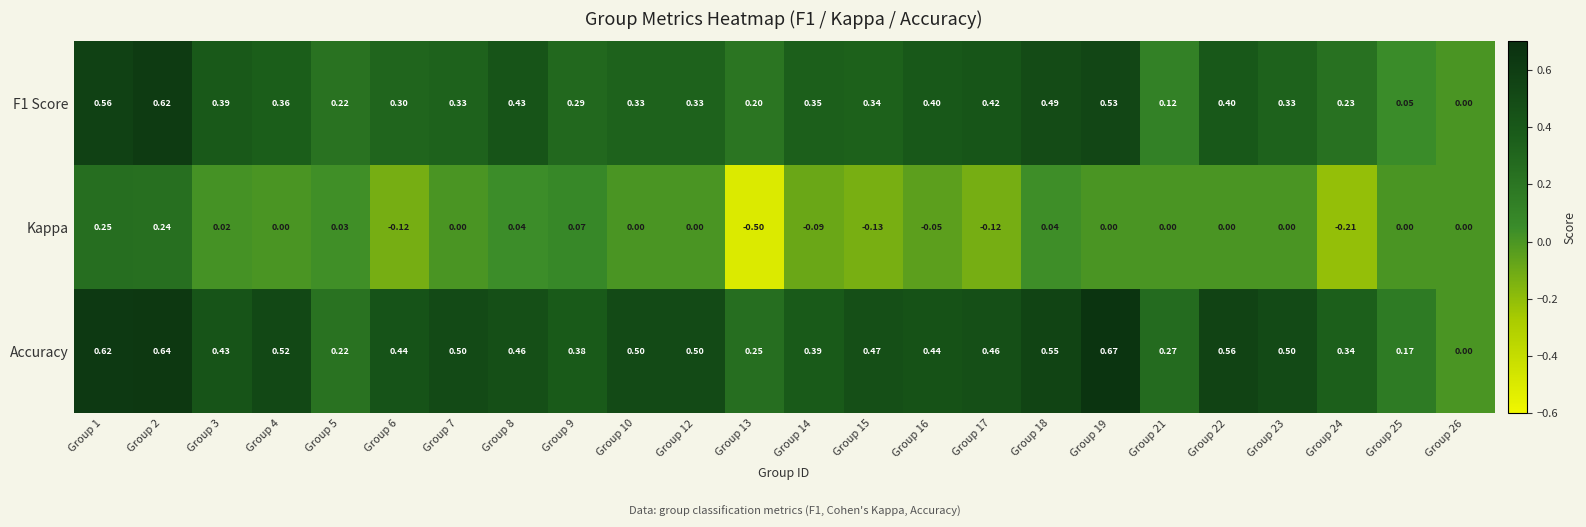

Is the value of Kappa at Group 24 greater than the value of F1 Score at Group 5?

No